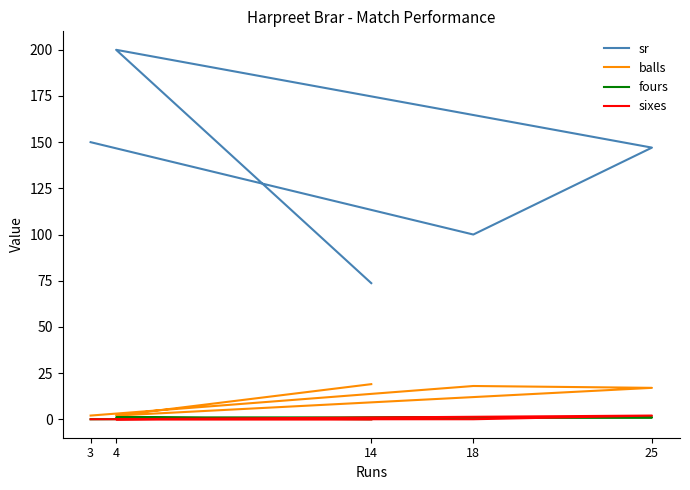

Which series has the largest total across all categories?

sr